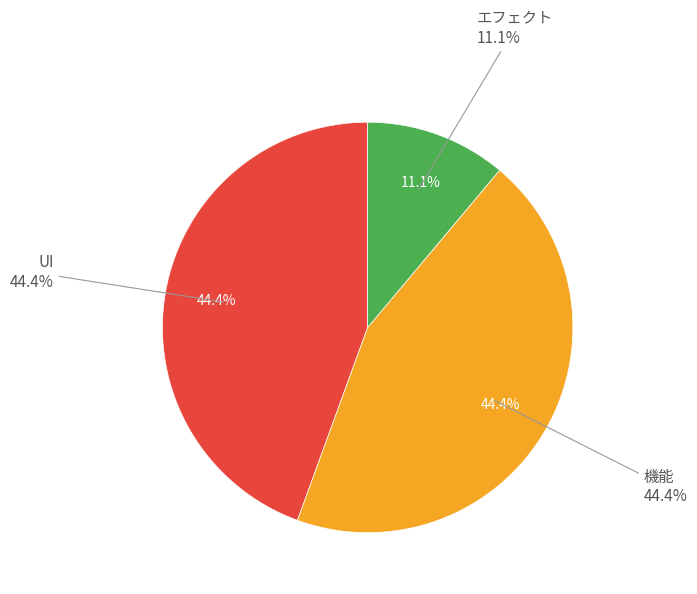

Count the number of slices in the pie.

3